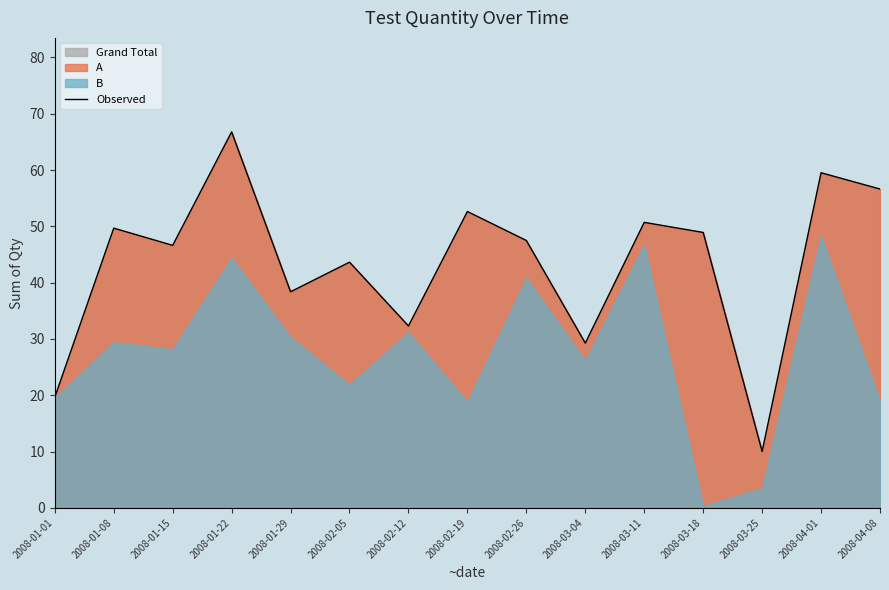

What is the maximum value shown in the chart?

66.8